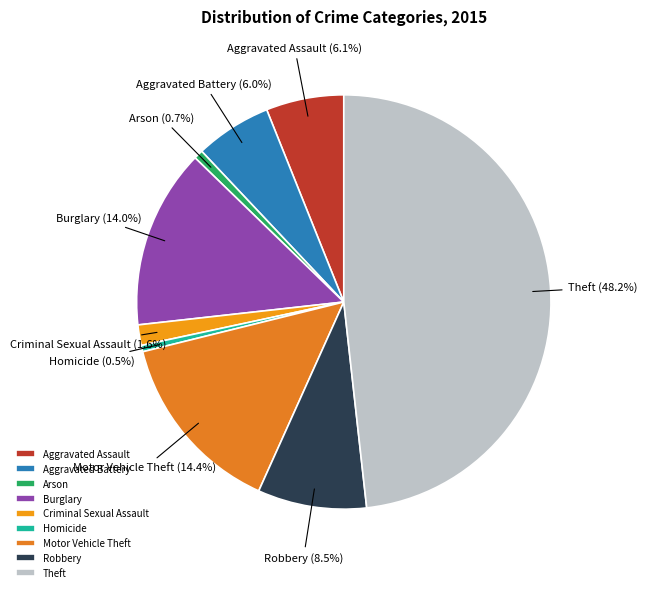

Is there any slice that represents more than half of the pie?

No